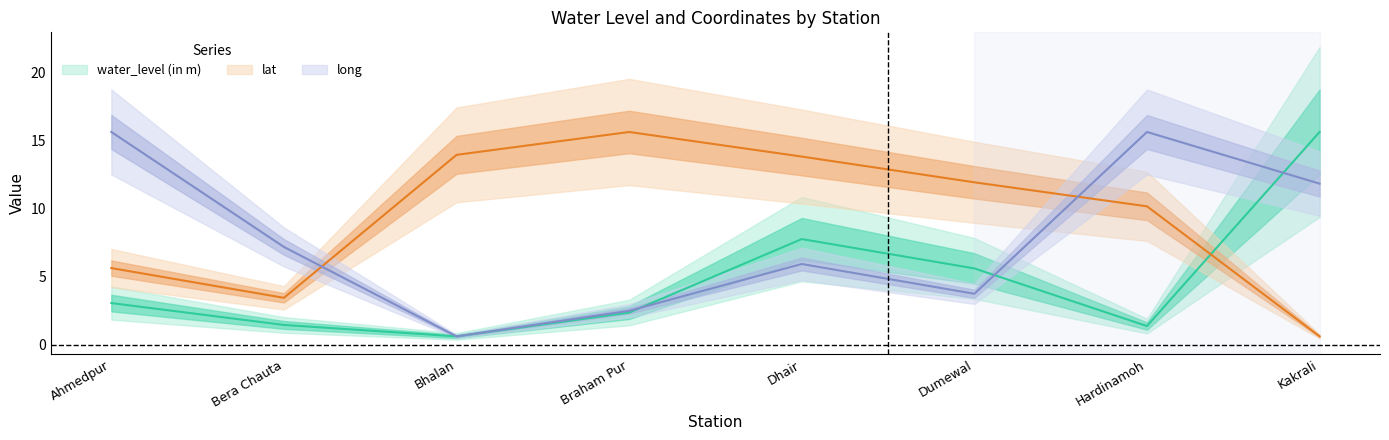

Which series has the widest spread of values?

water_level (in m)